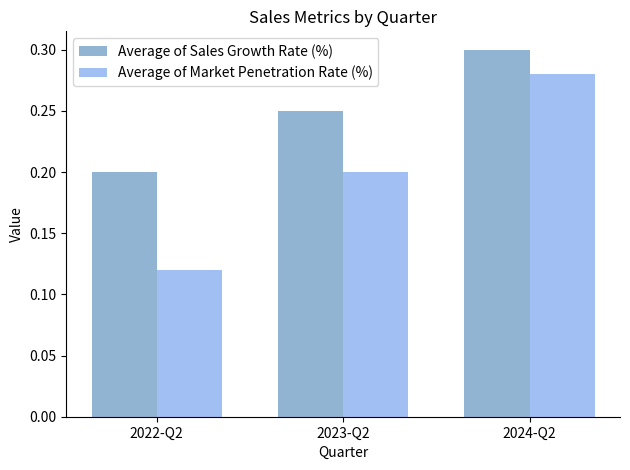

What is the sum of all Average of Sales Growth Rate (%) values?

0.8